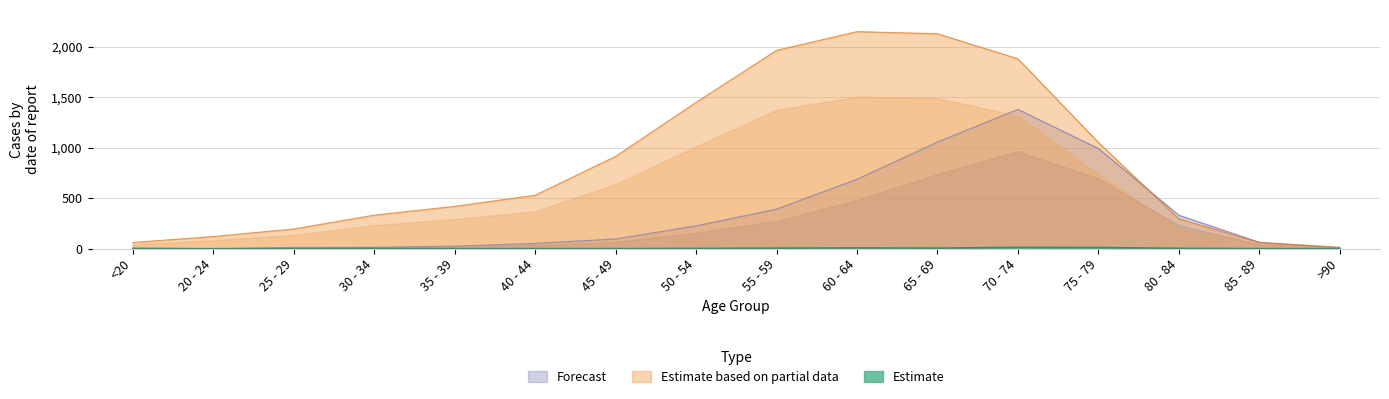

What is the maximum value for Forecast?

1381